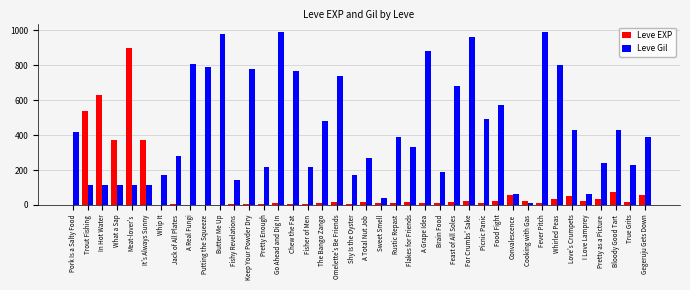

Does the chart contain stacked bars?

No